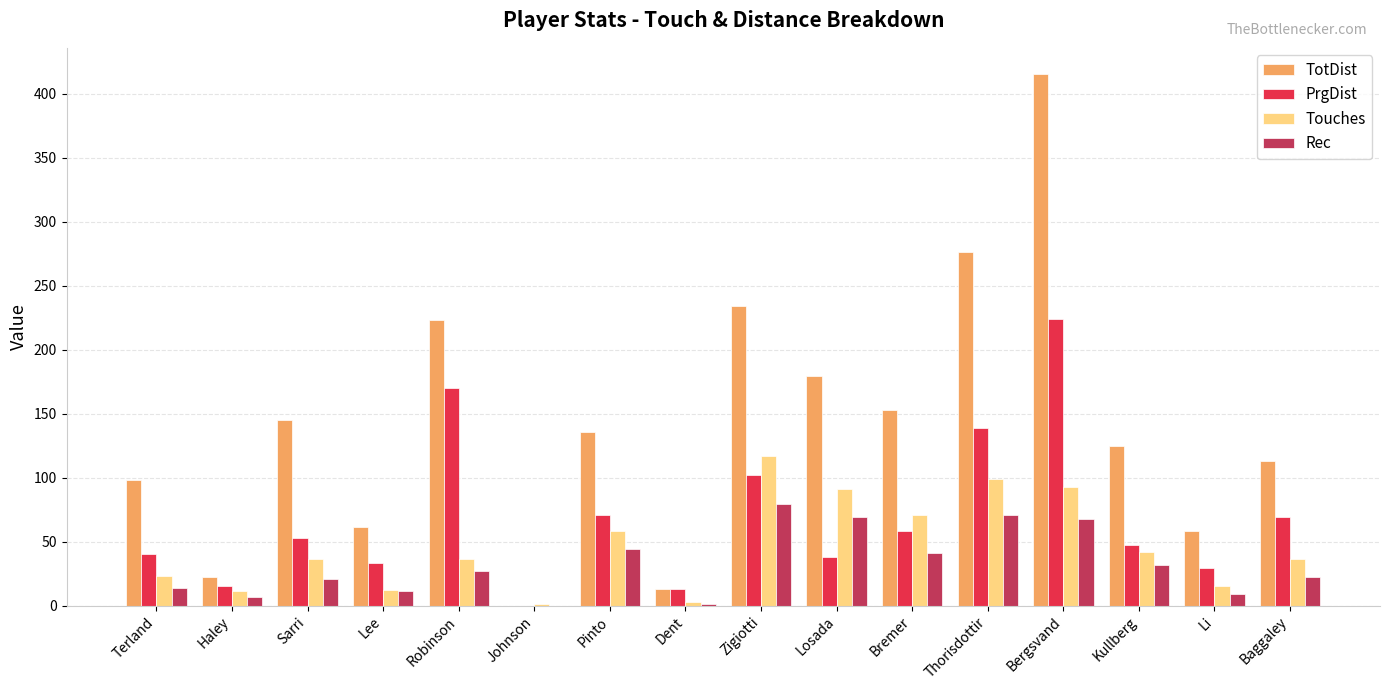

What are all the series names shown in the legend?

TotDist, PrgDist, Touches, Rec